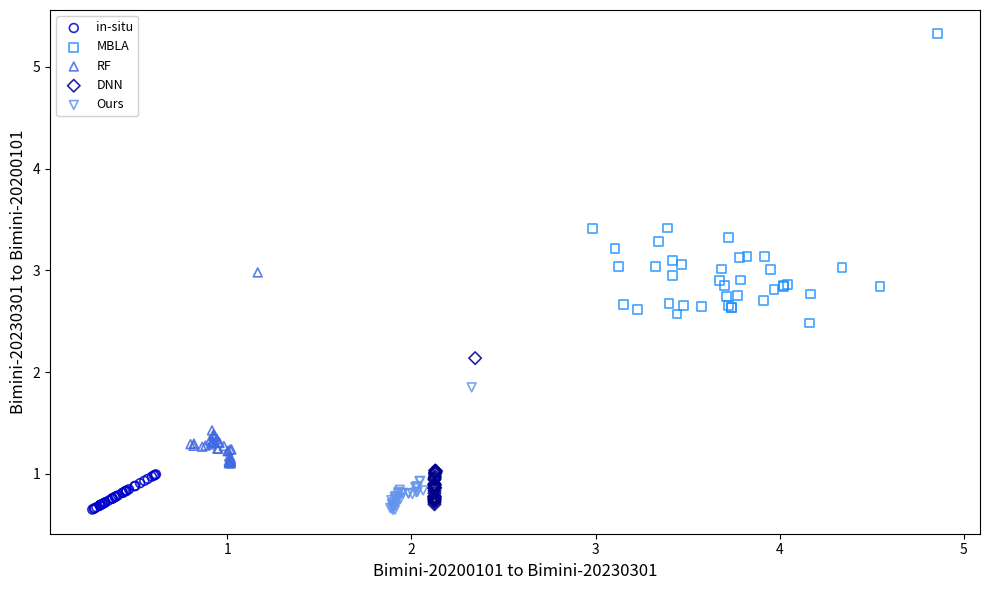

Which series contains the highest Y value?

MBLA